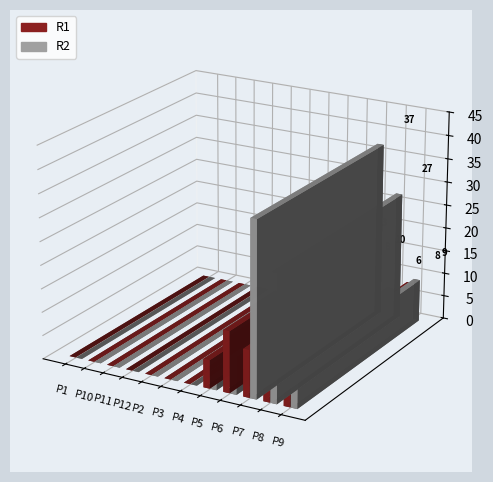

Reading right to left, transcribe all the data shown in this chart.

R1: P9=8	P8=6	P7=10	P6=13	P5=6	P4=0	P3=0	P2=0	P12=0	P11=0	P10=0	P1=0
R2: P9=9	P8=27	P7=37	P6=8	P5=2	P4=0	P3=0	P2=0	P12=0	P11=0	P10=0	P1=0